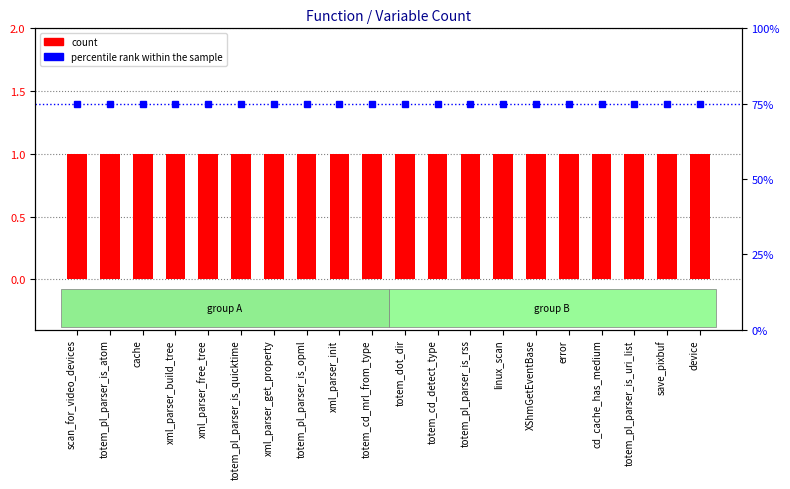

Is it true that count equals 2 at totem_pl_parser_is_opml?

False